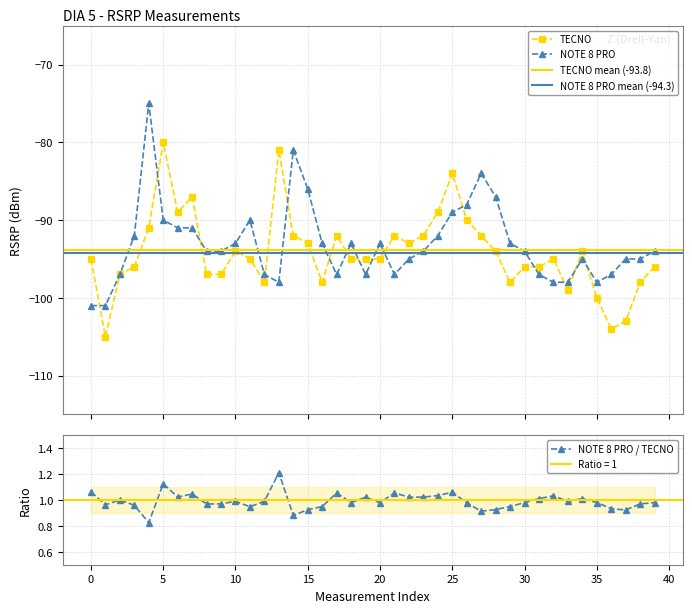

What is the label of the 29th point from the right?

11